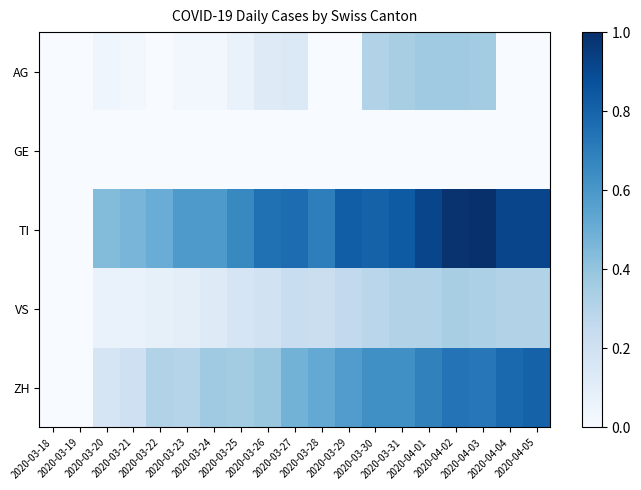

Reading right to left, transcribe all the data shown in this chart.

AG: 2020-04-05=0.0	2020-04-04=0.0	2020-04-03=0.4	2020-04-02=0.4	2020-04-01=0.4	2020-03-31=0.3	2020-03-30=0.3	2020-03-29=0.0	2020-03-28=0.0	2020-03-27=0.1	2020-03-26=0.1	2020-03-25=0.1	2020-03-24=0.0	2020-03-23=0.0	2020-03-22=0.0	2020-03-21=0.0	2020-03-20=0.0	2020-03-19=0.0	2020-03-18=0.0
GE: 2020-04-05=0.0	2020-04-04=0.0	2020-04-03=0.0	2020-04-02=0.0	2020-04-01=0.0	2020-03-31=0.0	2020-03-30=0.0	2020-03-29=0.0	2020-03-28=0.0	2020-03-27=0.0	2020-03-26=0.0	2020-03-25=0.0	2020-03-24=0.0	2020-03-23=0.0	2020-03-22=0.0	2020-03-21=0.0	2020-03-20=0.0	2020-03-19=0.0	2020-03-18=0.0
TI: 2020-04-05=0.9	2020-04-04=0.9	2020-04-03=1.0	2020-04-02=1.0	2020-04-01=0.9	2020-03-31=0.8	2020-03-30=0.8	2020-03-29=0.8	2020-03-28=0.7	2020-03-27=0.8	2020-03-26=0.8	2020-03-25=0.7	2020-03-24=0.6	2020-03-23=0.6	2020-03-22=0.5	2020-03-21=0.5	2020-03-20=0.4	2020-03-19=0.0	2020-03-18=0.0
VS: 2020-04-05=0.3	2020-04-04=0.3	2020-04-03=0.3	2020-04-02=0.3	2020-04-01=0.3	2020-03-31=0.3	2020-03-30=0.3	2020-03-29=0.3	2020-03-28=0.2	2020-03-27=0.2	2020-03-26=0.2	2020-03-25=0.2	2020-03-24=0.1	2020-03-23=0.1	2020-03-22=0.1	2020-03-21=0.1	2020-03-20=0.1	2020-03-19=0.0	2020-03-18=0.0
ZH: 2020-04-05=0.8	2020-04-04=0.8	2020-04-03=0.7	2020-04-02=0.7	2020-04-01=0.7	2020-03-31=0.6	2020-03-30=0.6	2020-03-29=0.6	2020-03-28=0.5	2020-03-27=0.5	2020-03-26=0.4	2020-03-25=0.4	2020-03-24=0.4	2020-03-23=0.3	2020-03-22=0.3	2020-03-21=0.2	2020-03-20=0.2	2020-03-19=0.0	2020-03-18=0.0